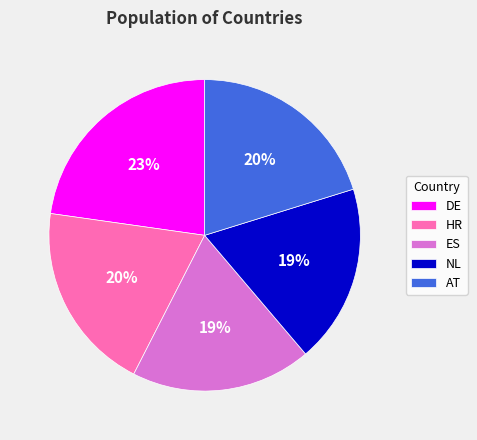

Count the number of slices in the pie.

5